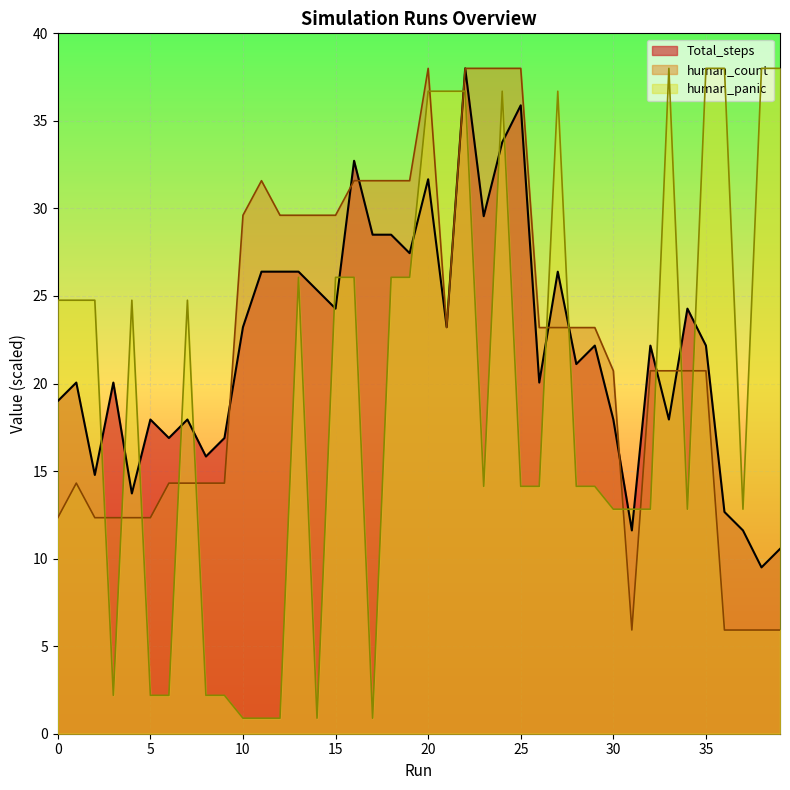

Between which two adjacent categories do Total_steps and human_count first intersect?

9 and 10